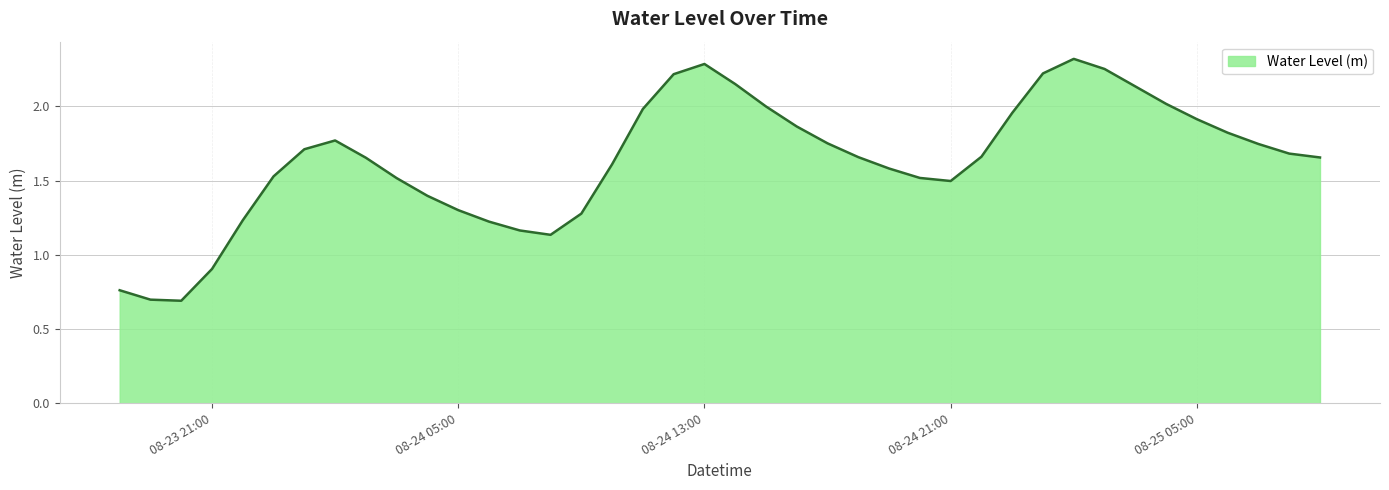

What is the smallest value displayed?

0.7